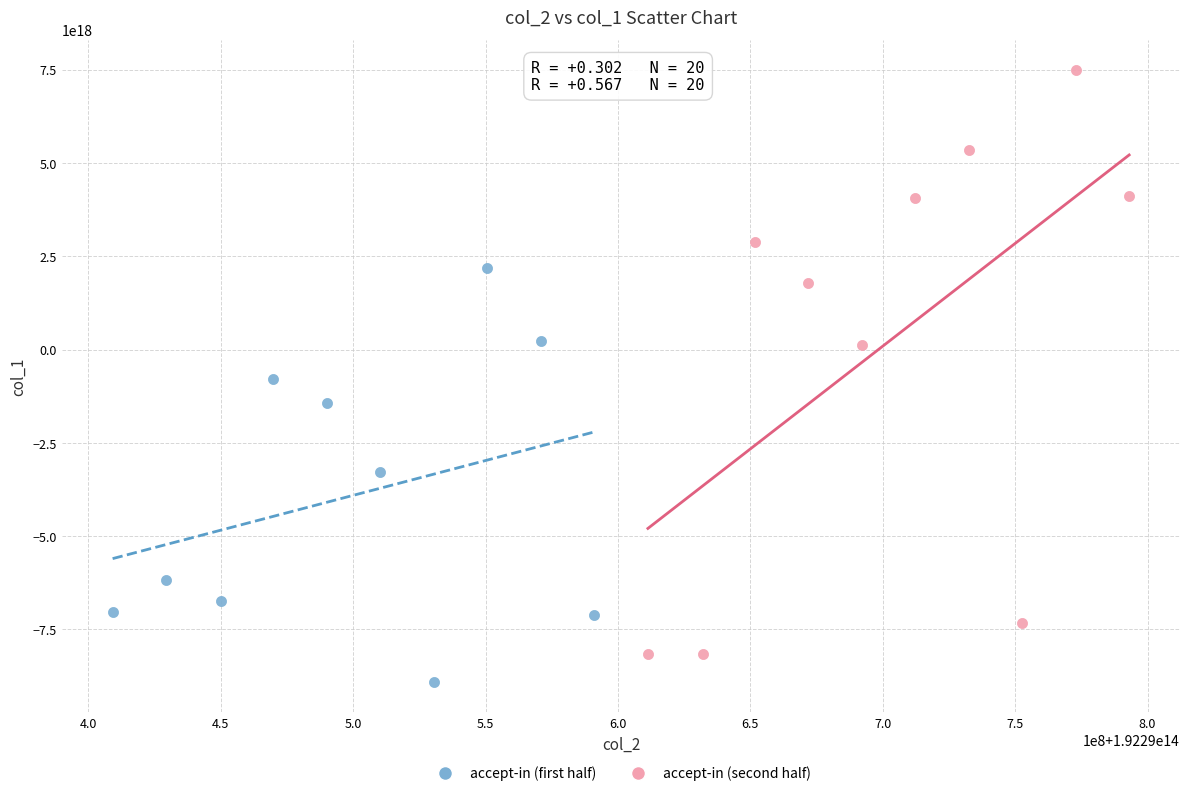

What are all the series names shown in the legend?

accept-in (first half), accept-in (second half)